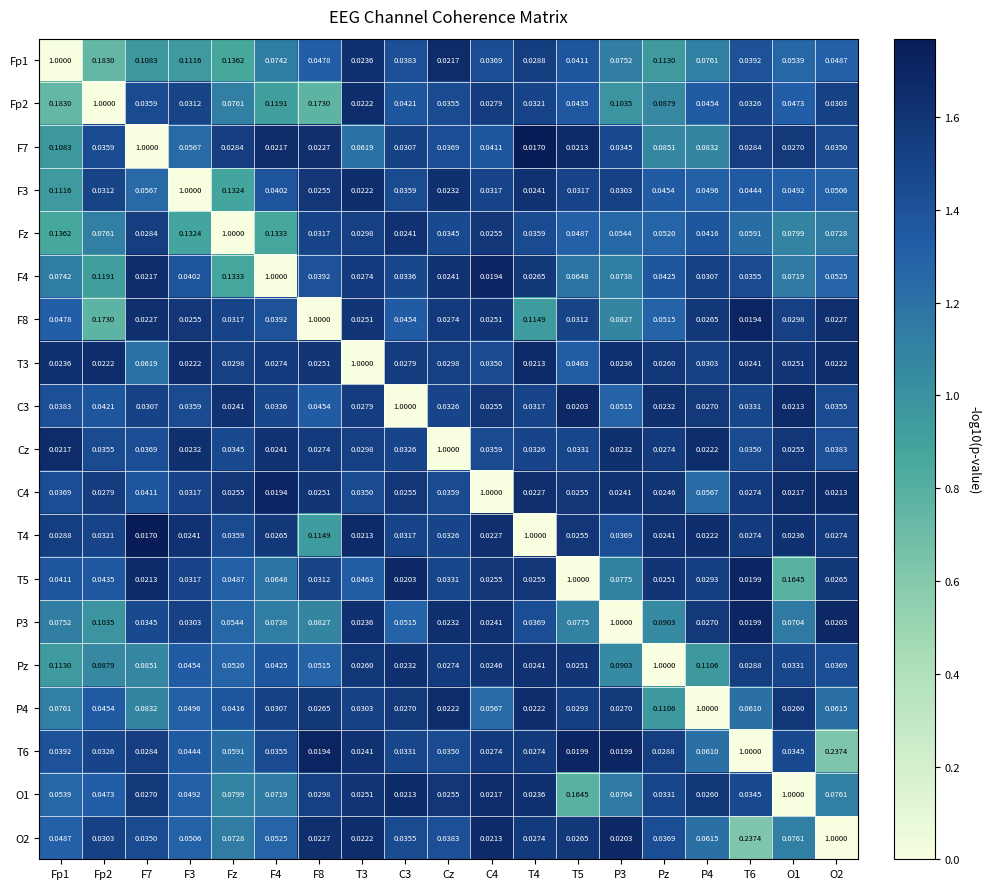

How many data points does each series have?

19